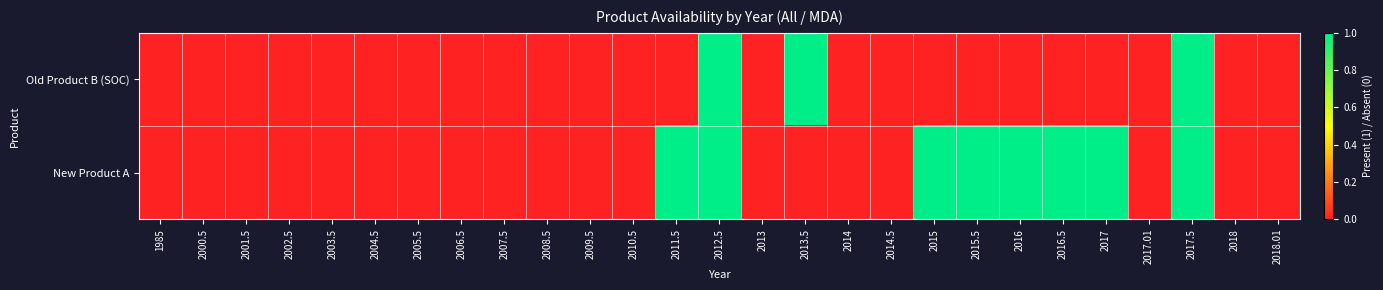

At how many categories does at least one series exceed 0?

9